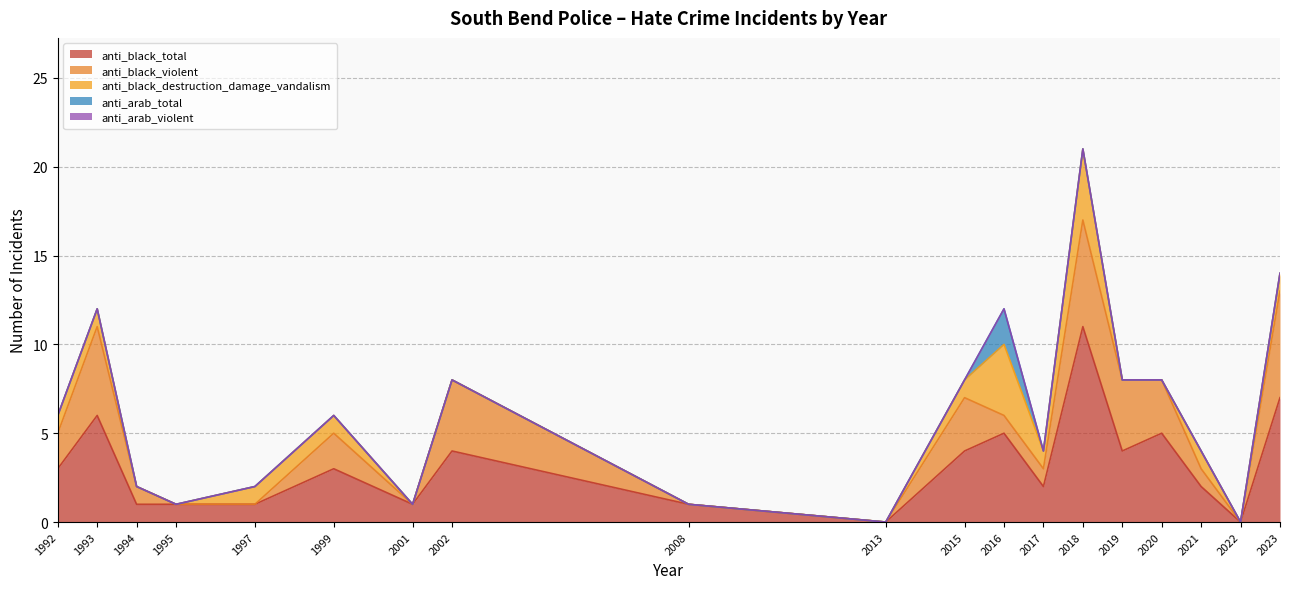

What is the difference between the maximum and second lowest values in the anti_arab_total series?

2